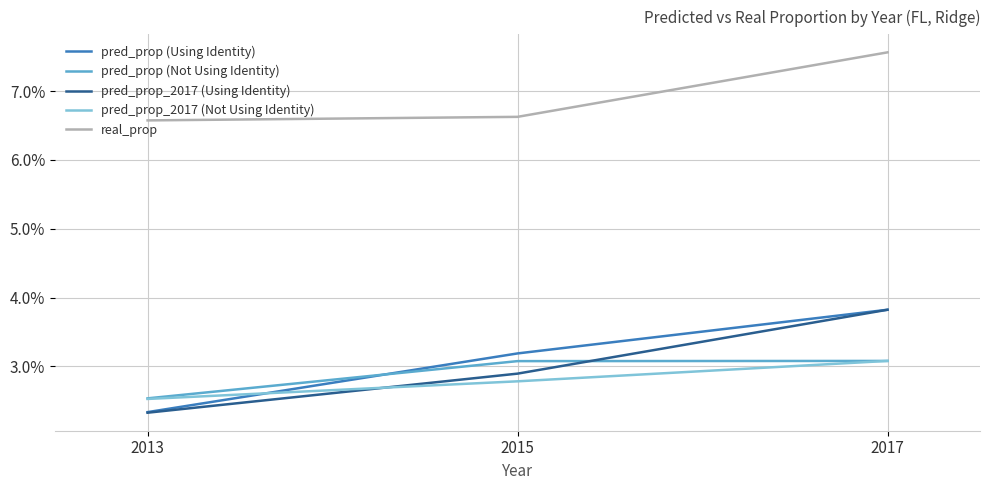

Where is pred_prop (Not Using Identity) nearest to the value 0?

2013